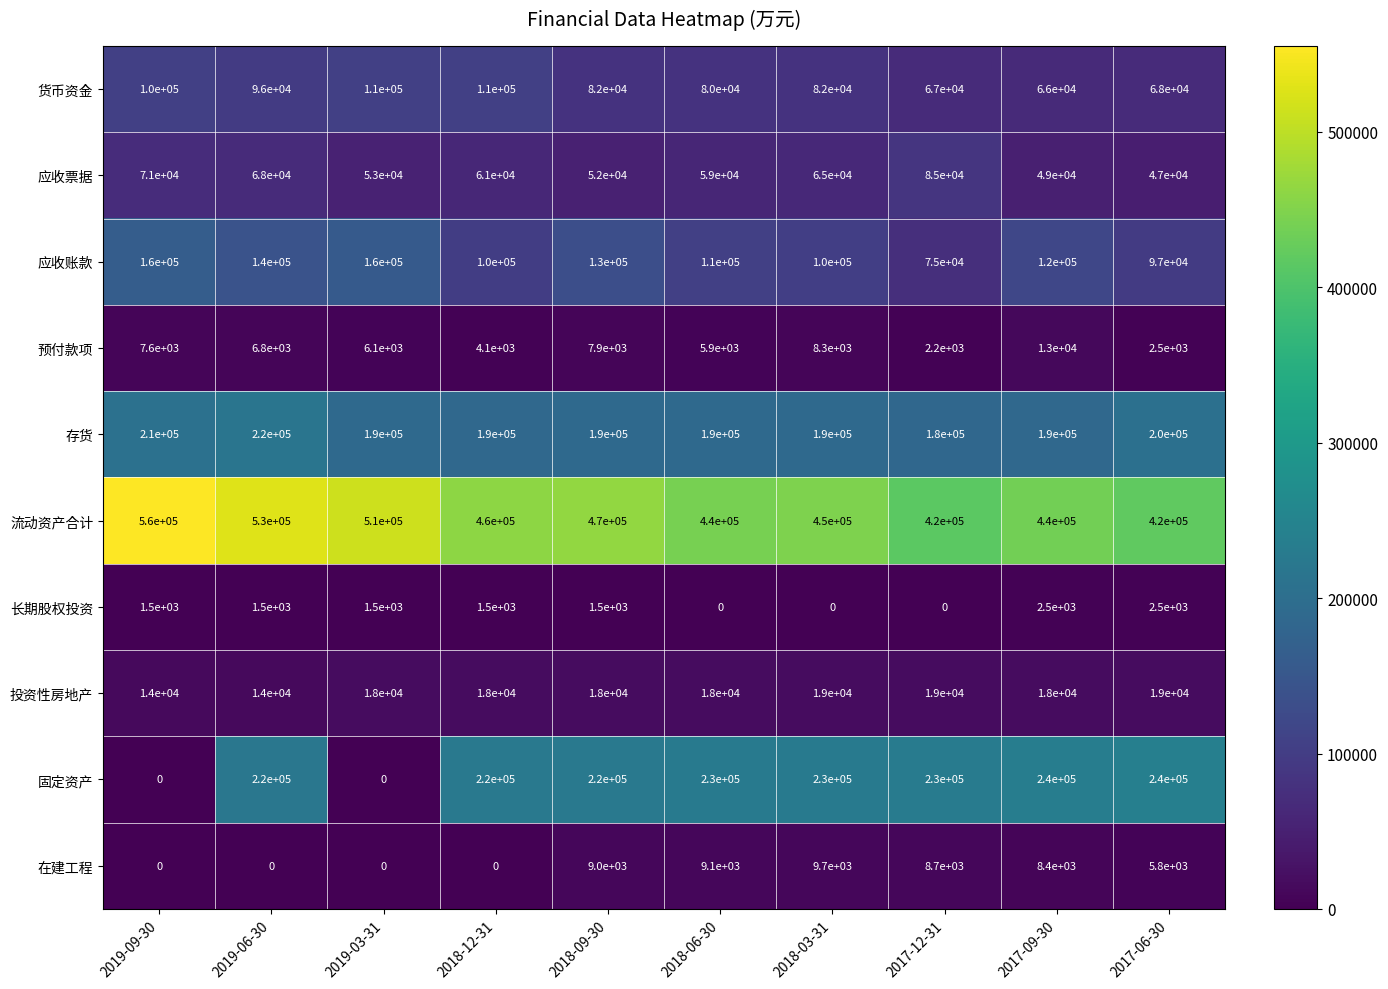

What is the total value across all series at 2019-06-30?

1296300